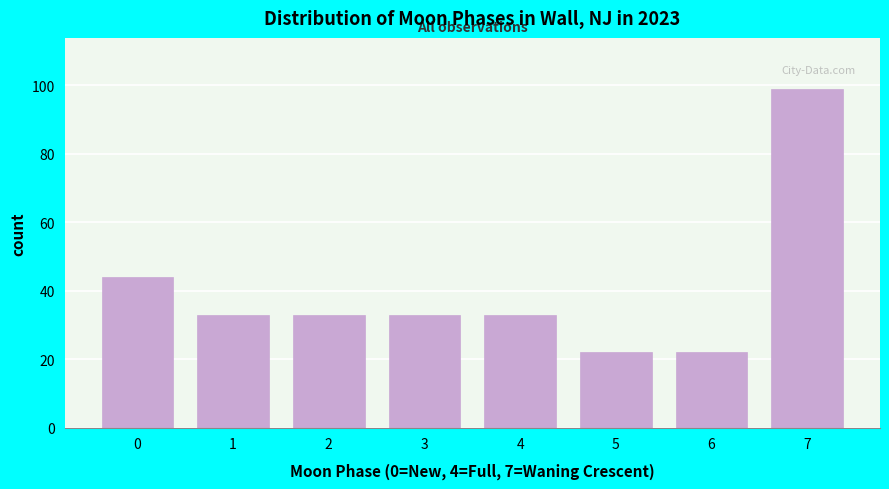

Reading left to right, transcribe all the data shown in this chart.

44	33	33	33	33	22	22	99